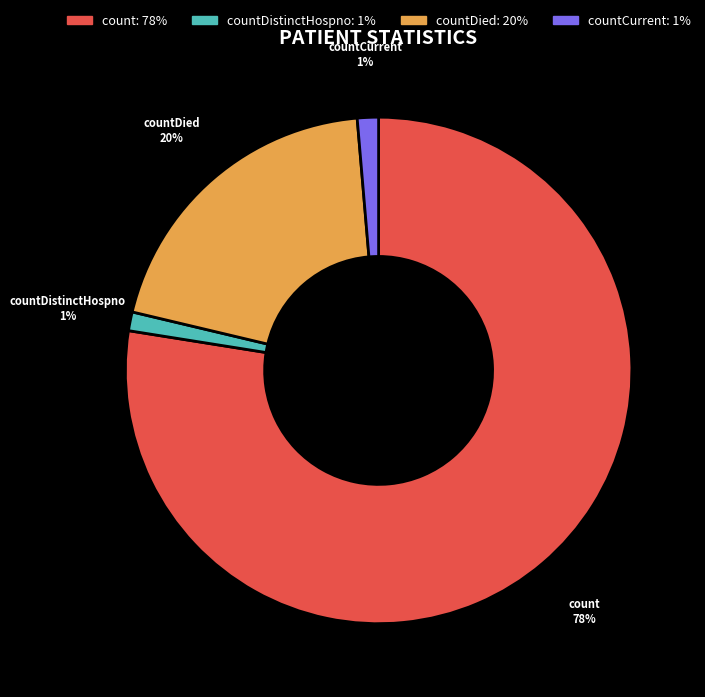

To the nearest percent, what is the combined percentage of countDied and countDistinctHospno?

21%